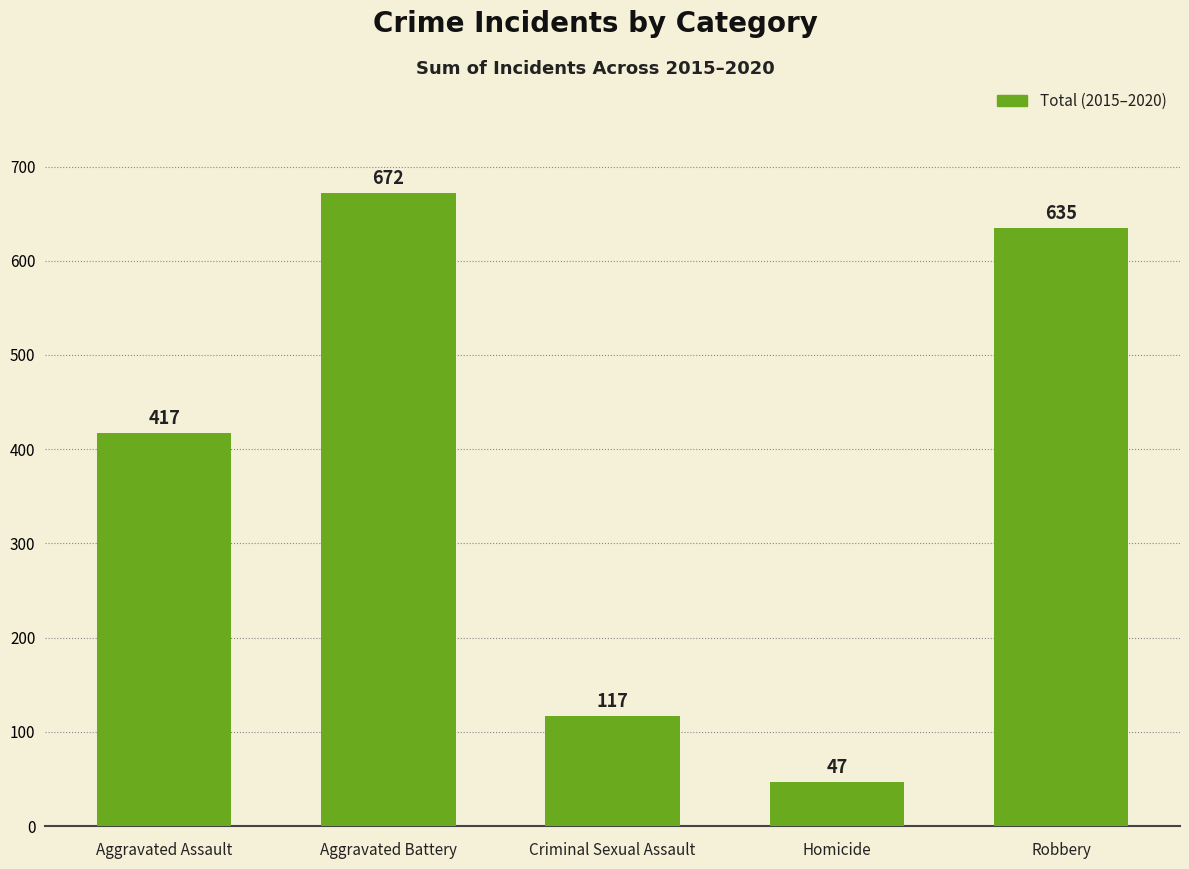

What is the difference between the maximum and minimum values?

625